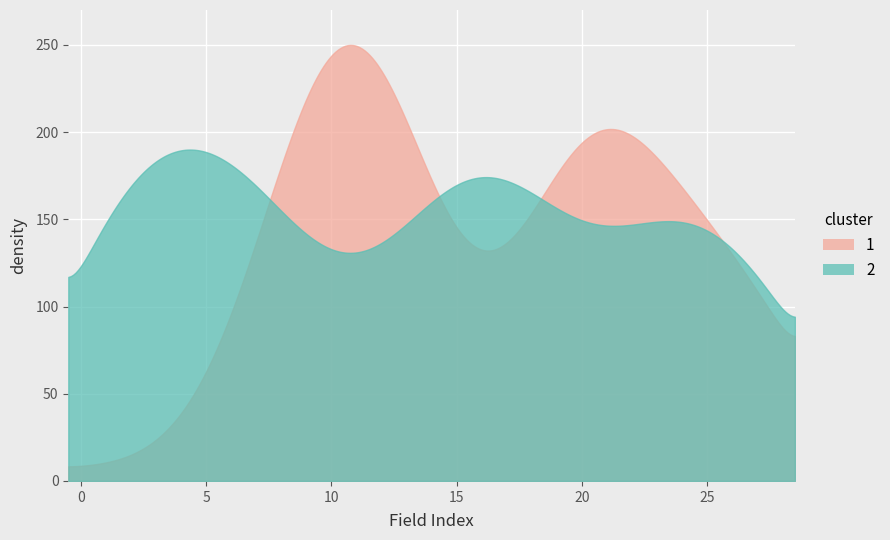

Is it true that base_min equals 0 at 10?

True